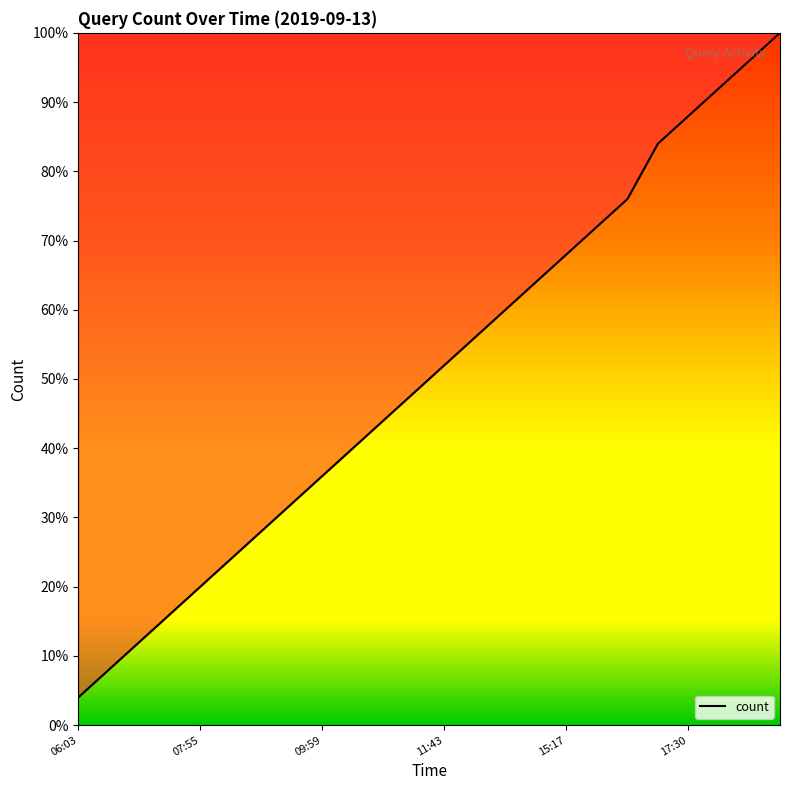

True or false: there are more than 2 points higher than both neighbors.

False